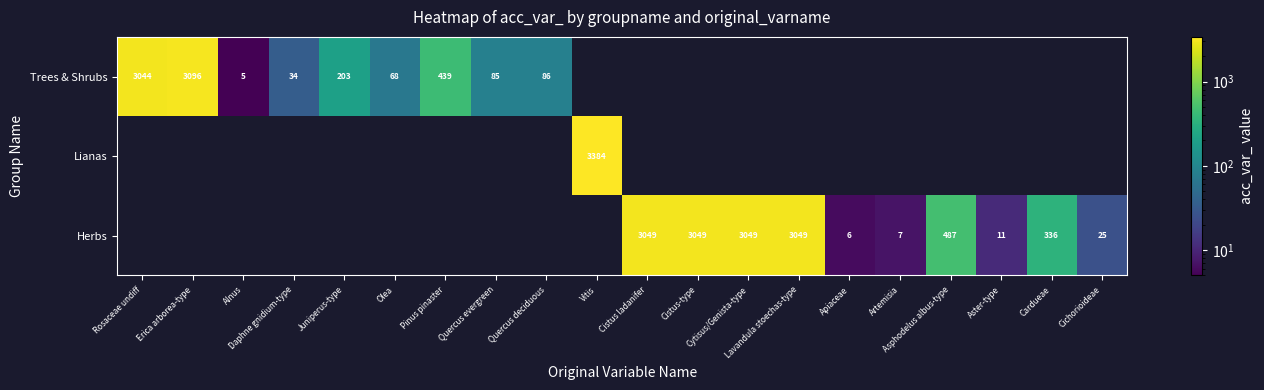

Is it true that Herbs equals 11.0 at Aster-type?

True